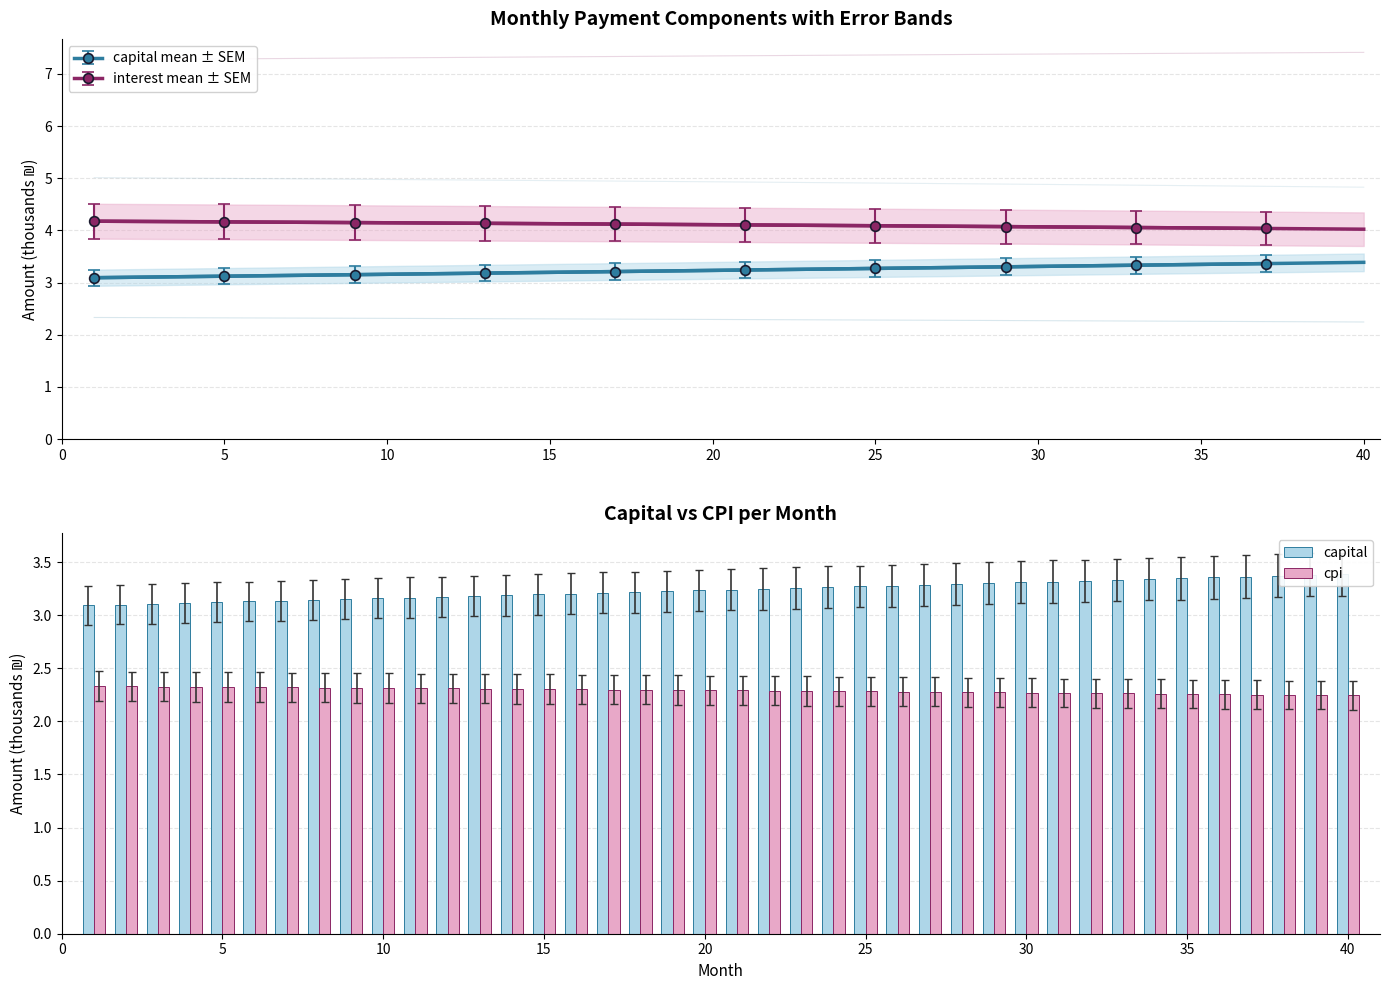

The interest mean ± SEM series shows 4.2 at 5. True or false?

True